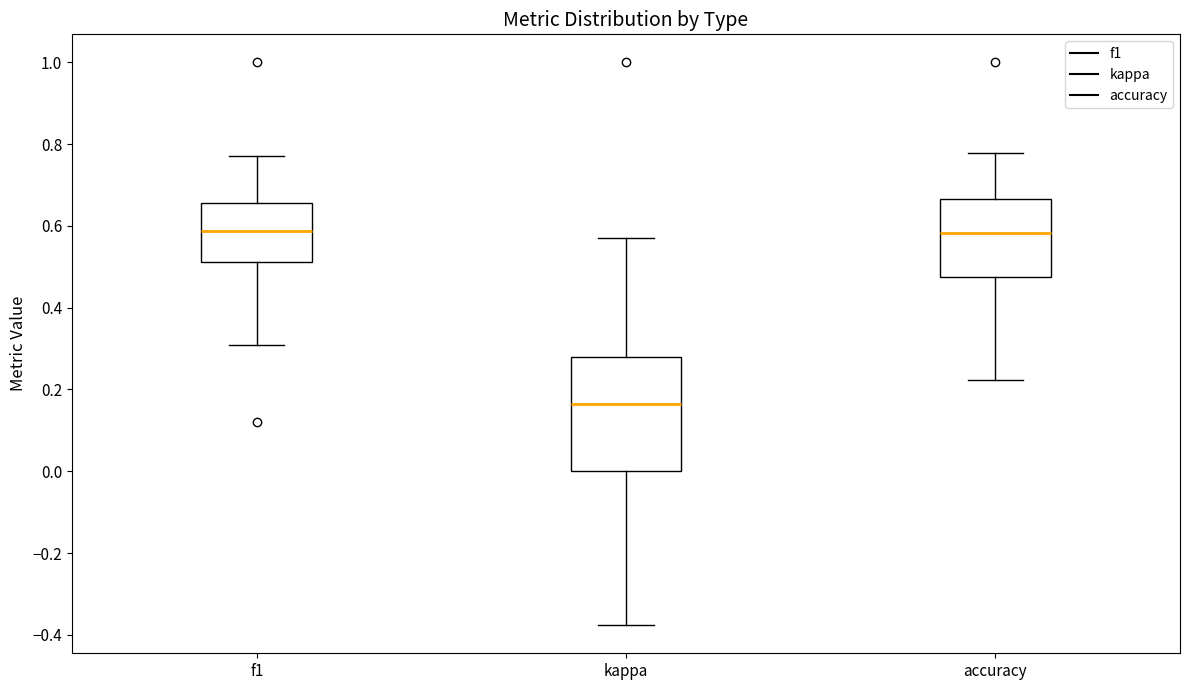

Reading left to right, read every box against the y-axis: the position of its median line, the range the box covers, and the ends of its whiskers. The values are not printed on the chart, so give them approximately, as read against the axis.

f1: median 0.58, box 0.52 to 0.66, whiskers 0.30 to 0.78
kappa: median 0.16, box 0.00 to 0.28, whiskers -0.38 to 0.58
accuracy: median 0.58, box 0.48 to 0.66, whiskers 0.22 to 0.78